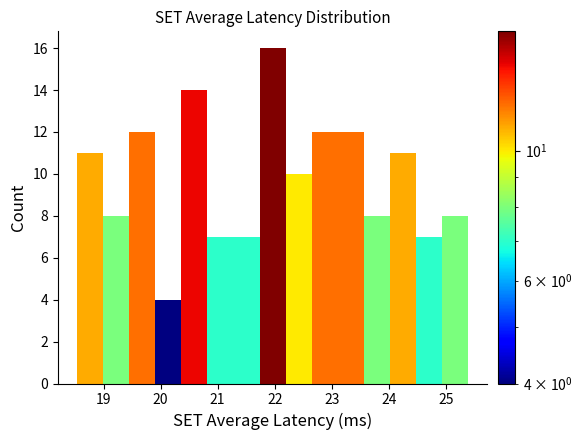

Which range on the x-axis has the tallest bar?

21.7 to 22.2